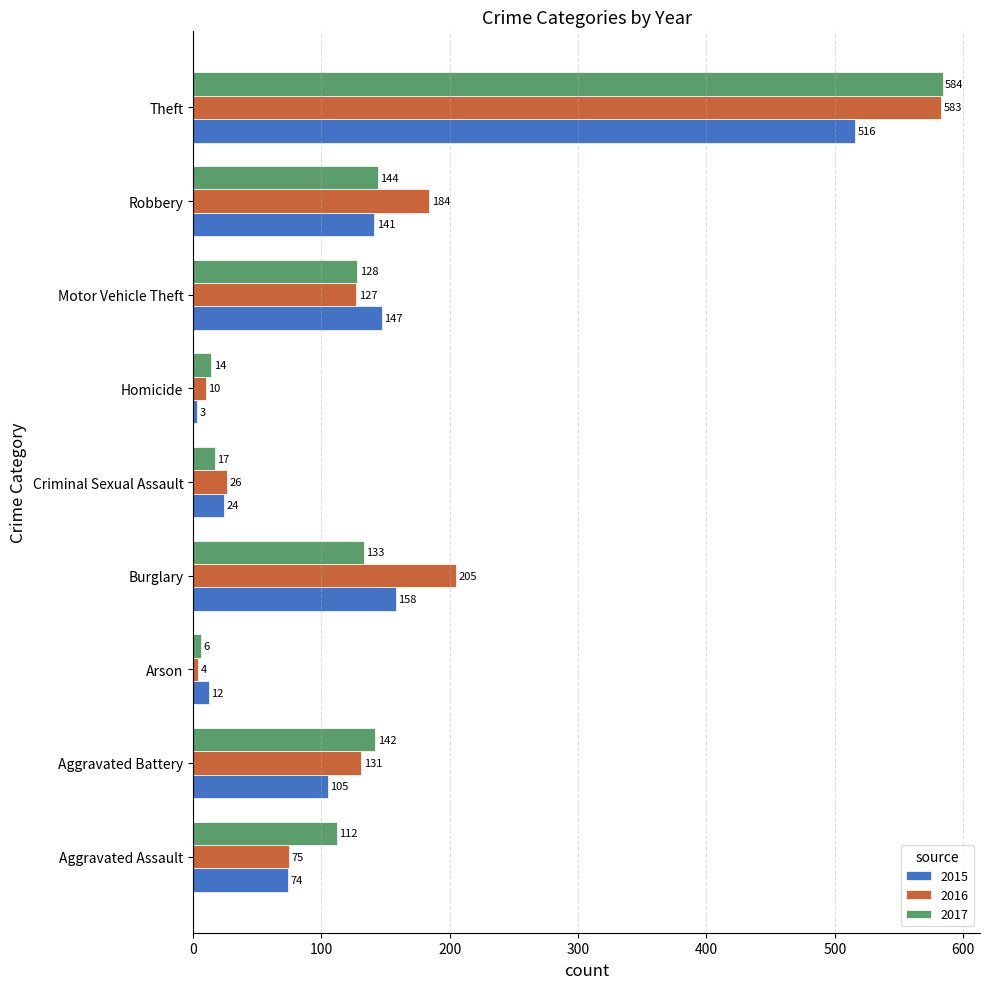

Which series has the widest spread of values?

2016